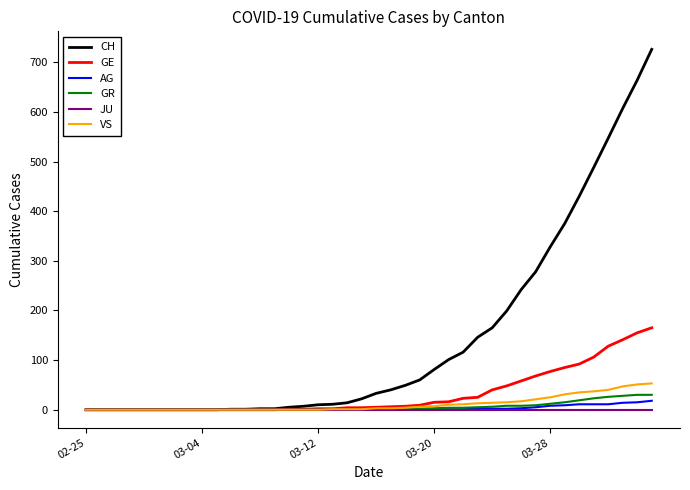

Which series has the largest total across all categories?

CH